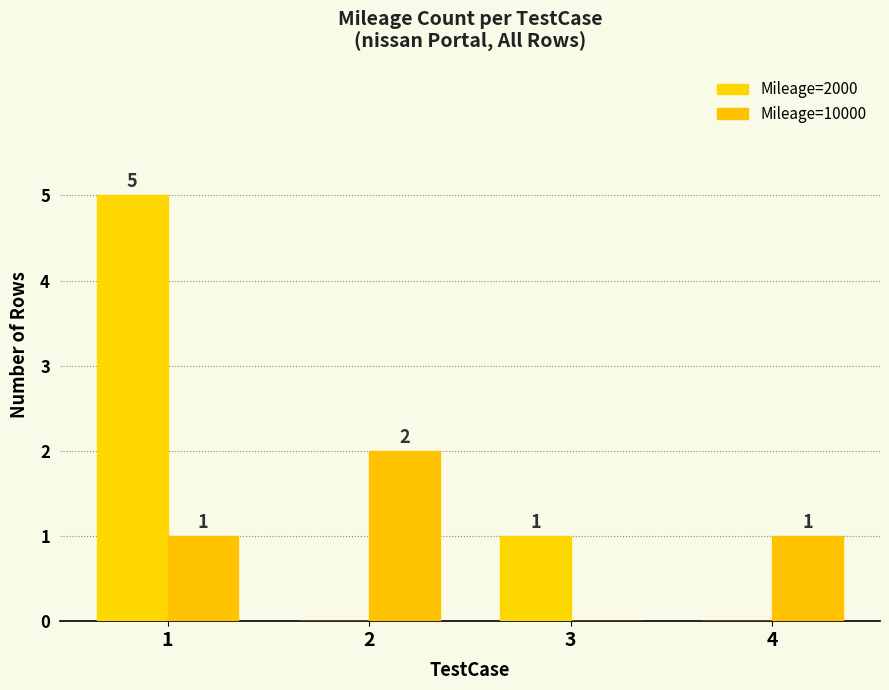

Reading left to right, extract all data points from this chart.

Mileage=2000: 5	0	1	0
Mileage=10000: 1	2	0	1